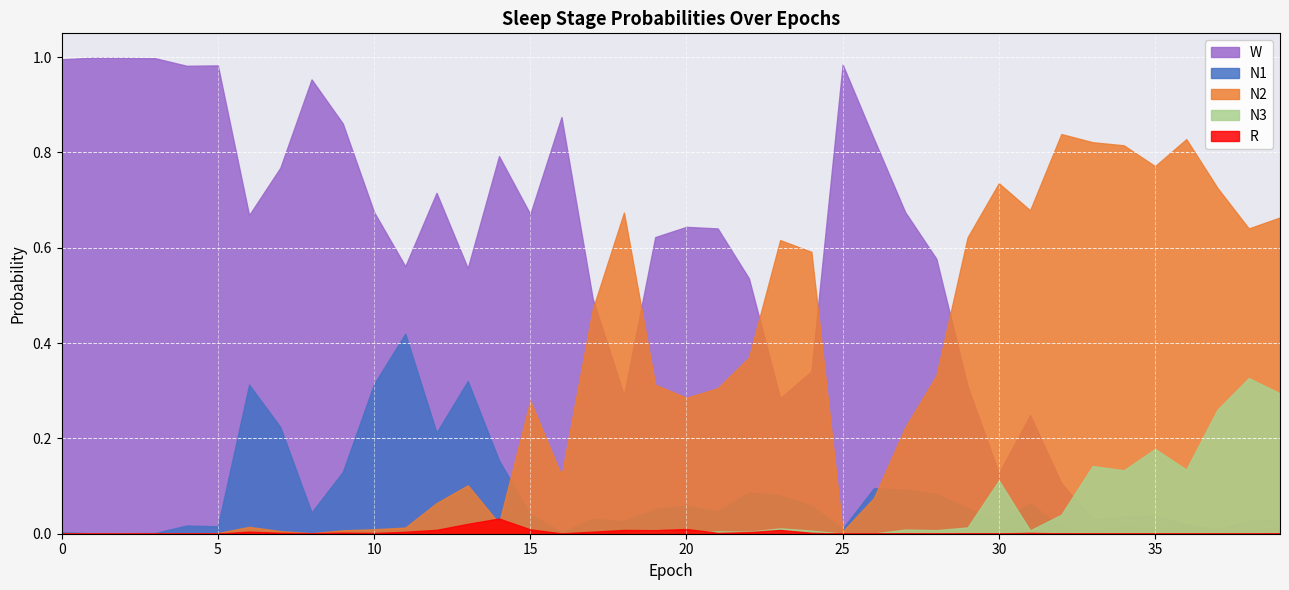

What is the spread (max minus min) of values at 1?

1.0